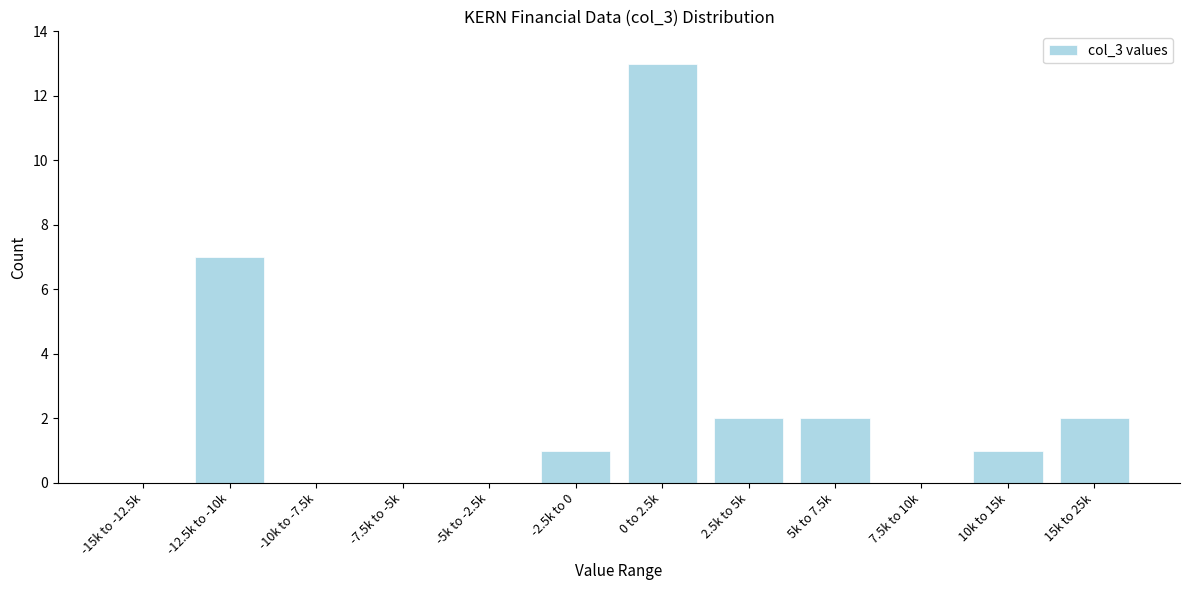

Reading left to right, extract all data points from this chart.

-15k to -12.5k=0	-12.5k to -10k=7	-10k to -7.5k=0	-7.5k to -5k=0	-5k to -2.5k=0	-2.5k to 0=1	0 to 2.5k=13	2.5k to 5k=2	5k to 7.5k=2	7.5k to 10k=0	10k to 15k=1	15k to 25k=2